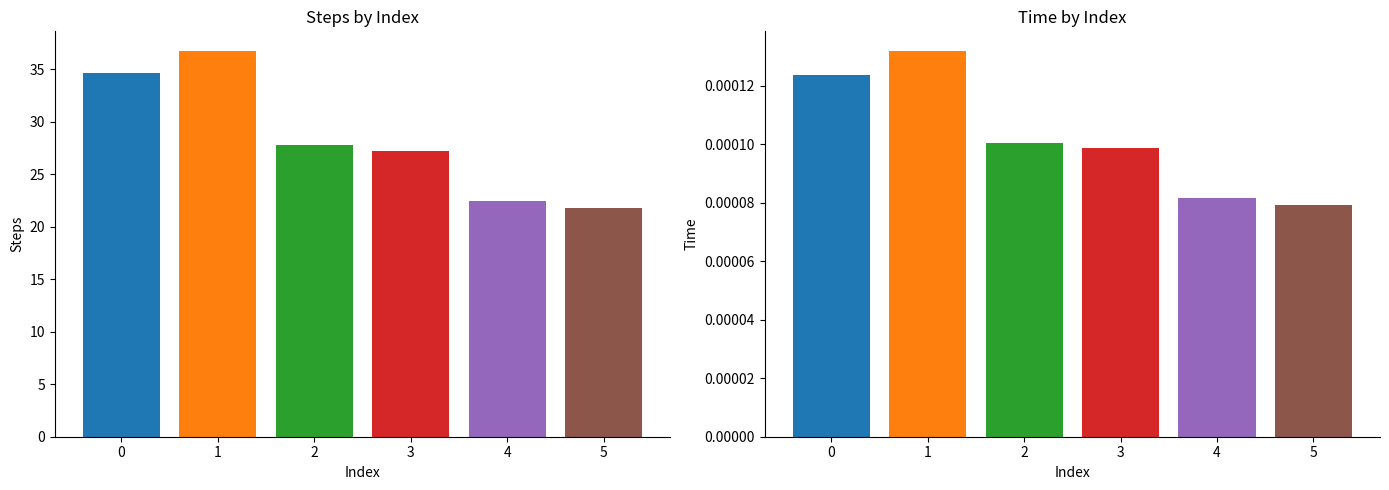

List the labels in order of steps value, largest first.

1, 0, 2, 3, 4, 5